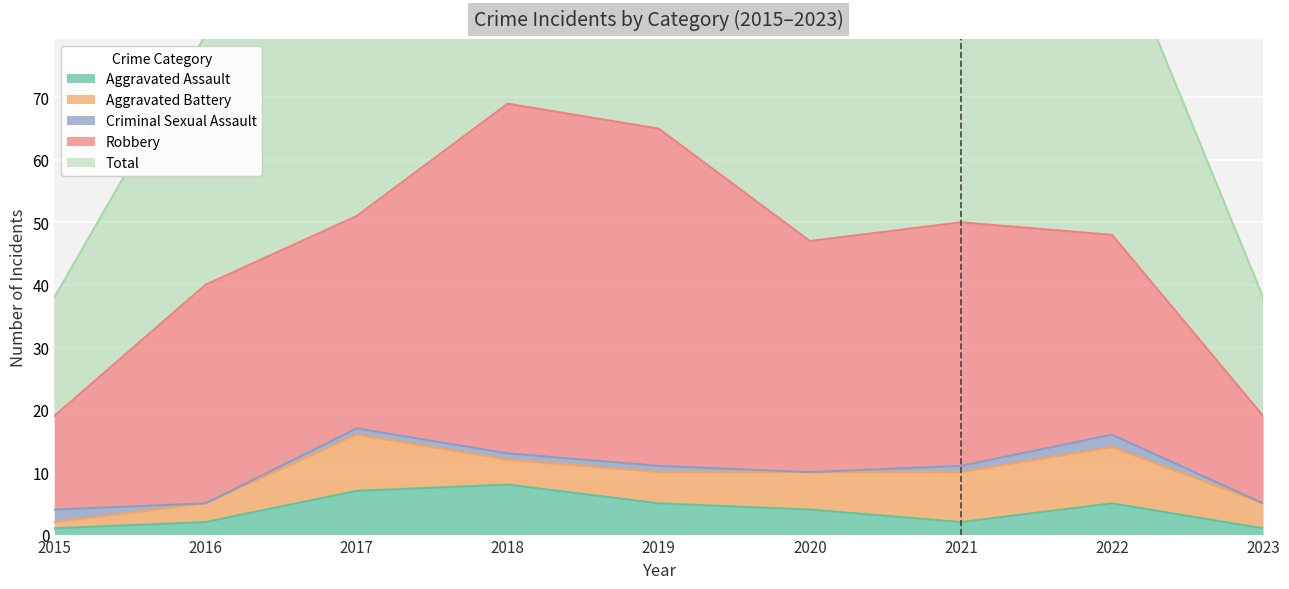

Does the chart display data point markers on the line(s)?

No